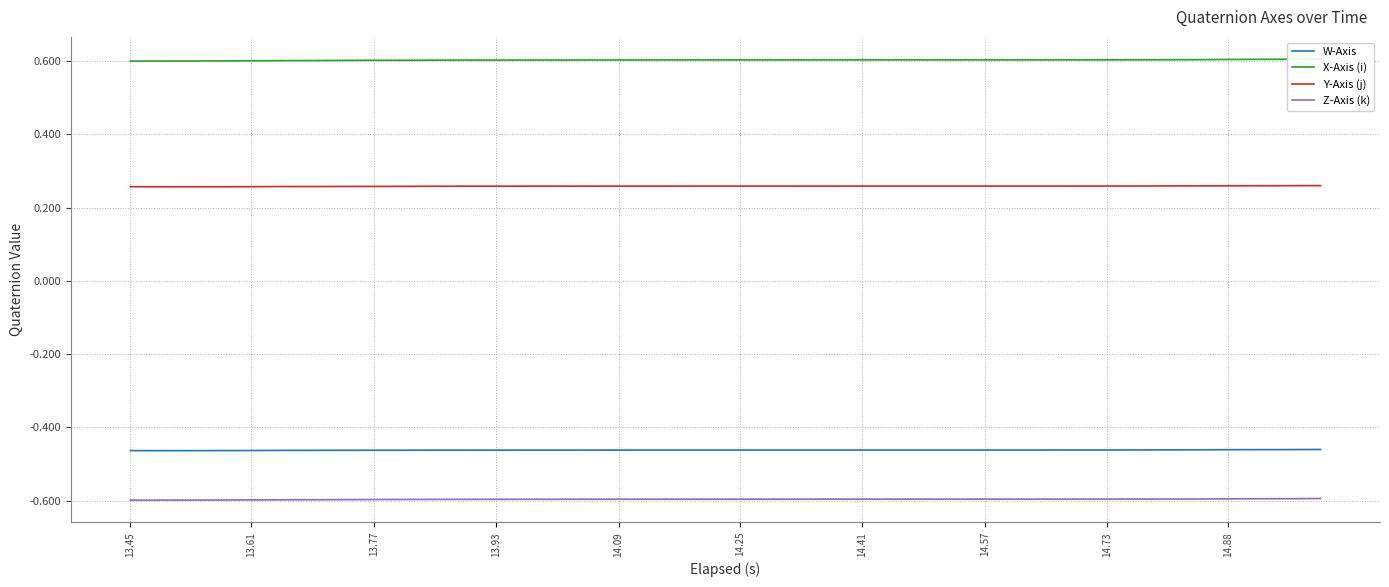

The Y-Axis (j) series shows 0.4 at 14.73. True or false?

False